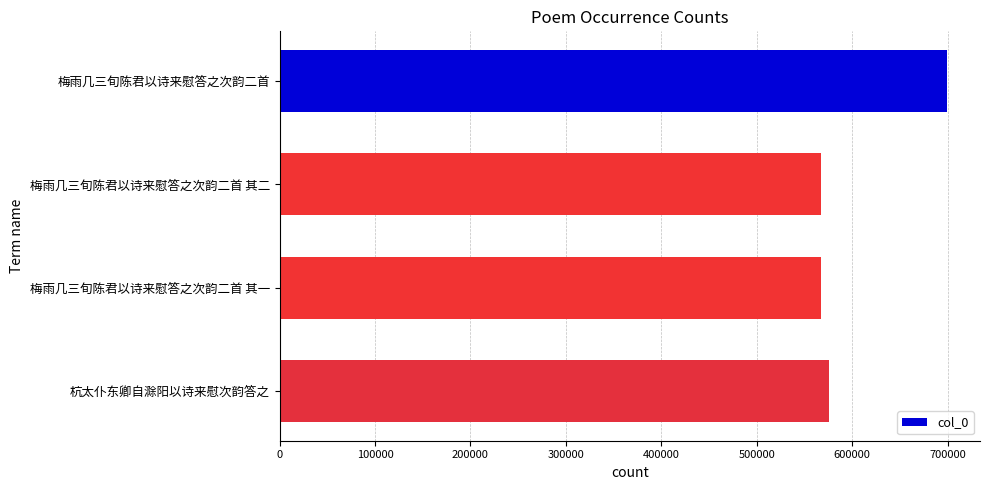

The value at 梅雨几三旬陈君以诗来慰答之次韵二首 其一 is 567313. True or false?

True